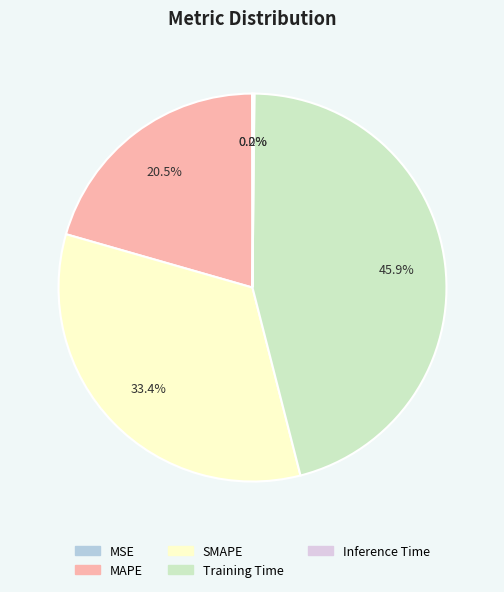

Is it true that Training Time is 46% of the pie?

True